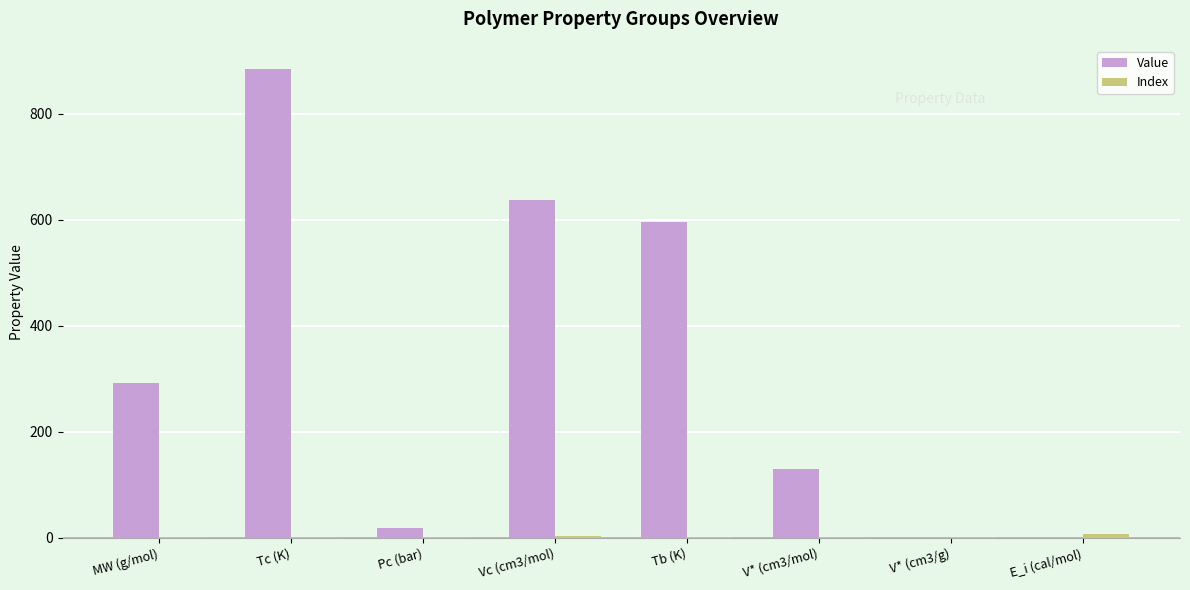

Which series changed the most between MW (g/mol) and Tc (K)?

Value